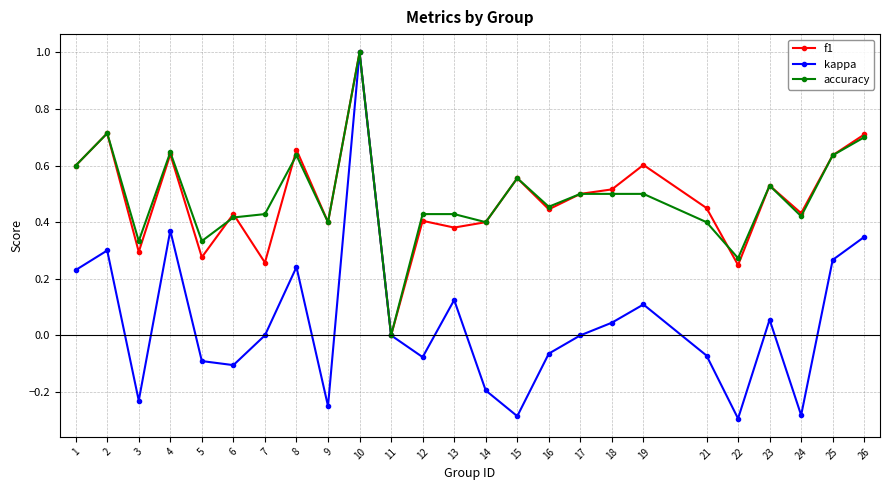

Which series has the widest spread of values?

kappa